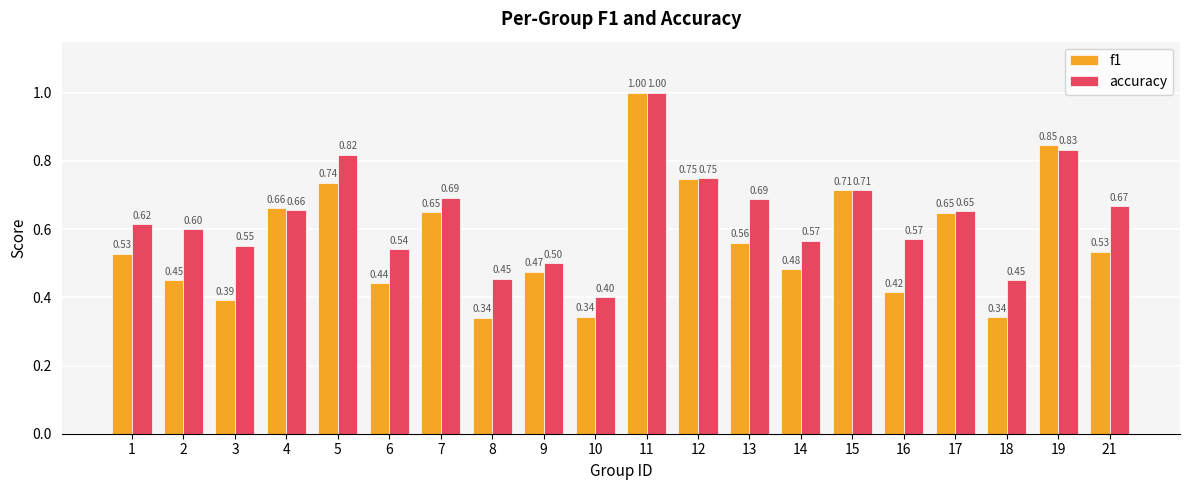

Which series has the largest total across all categories?

accuracy